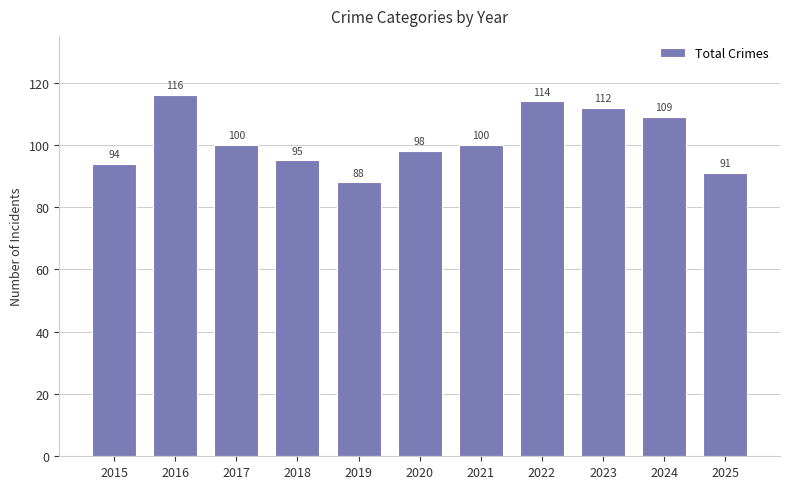

What is the value of the 11th bar from the left?

91